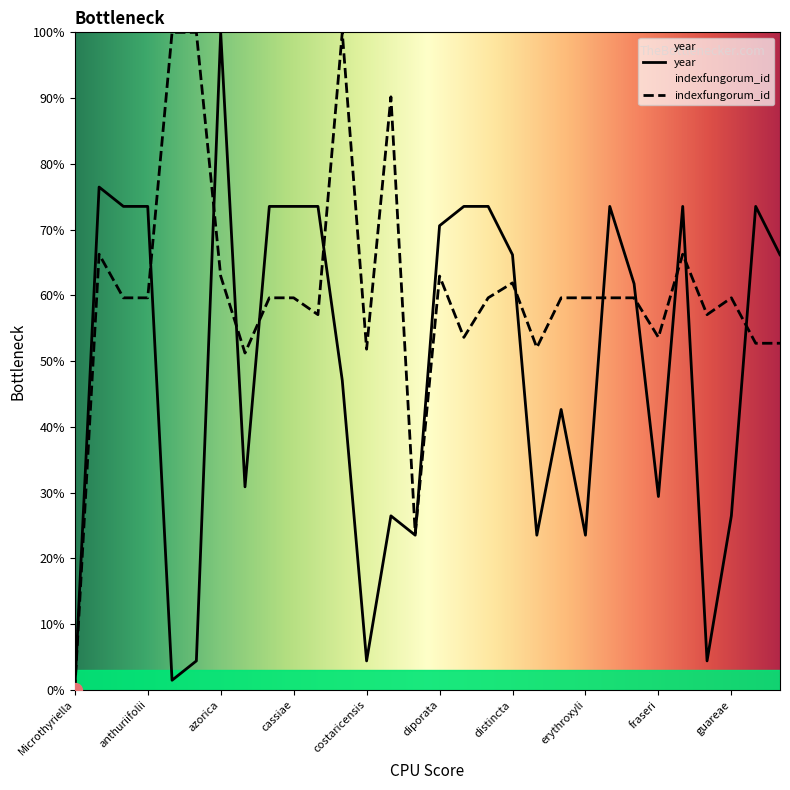

Which series has the widest spread of values?

year